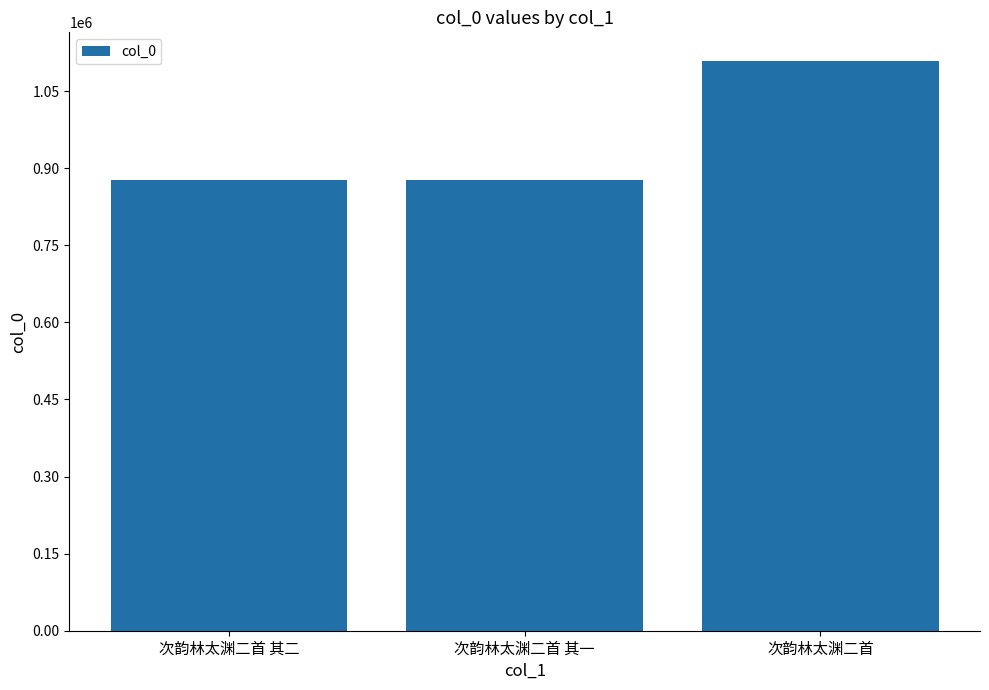

Is it true that the value at 次韵林太渊二首 is 1108773?

True